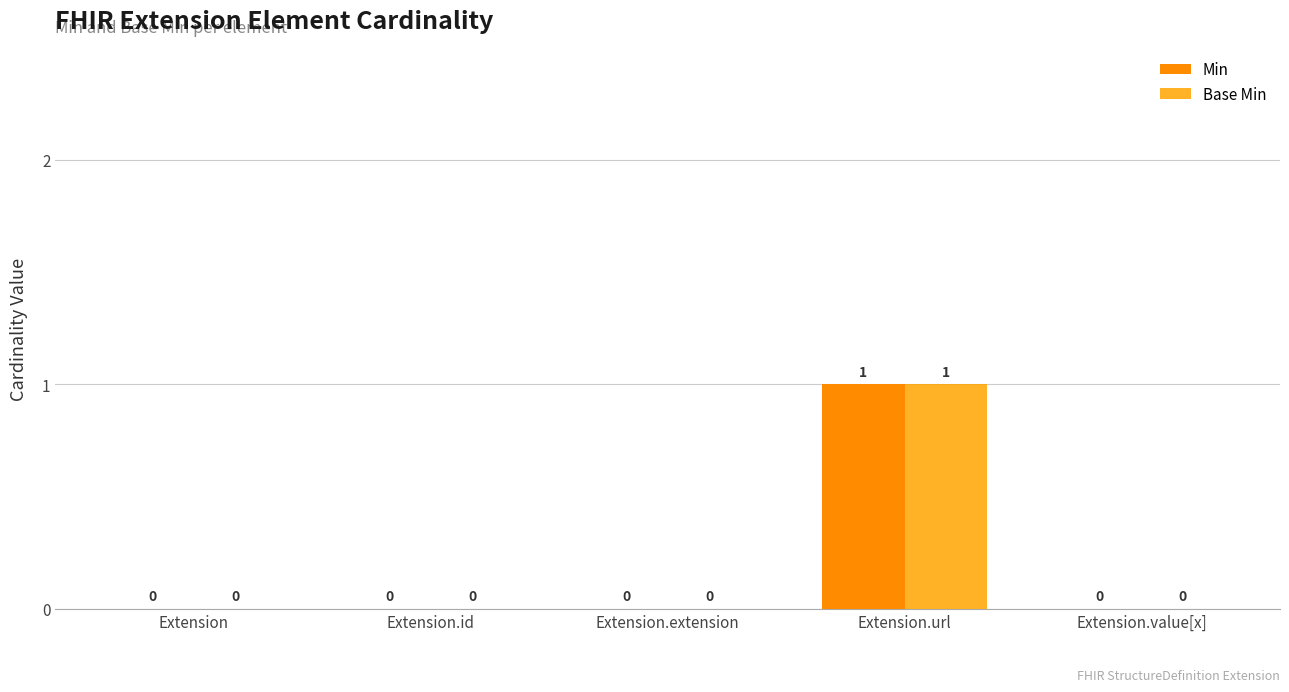

How many values in the Base Min series exceed 0?

1